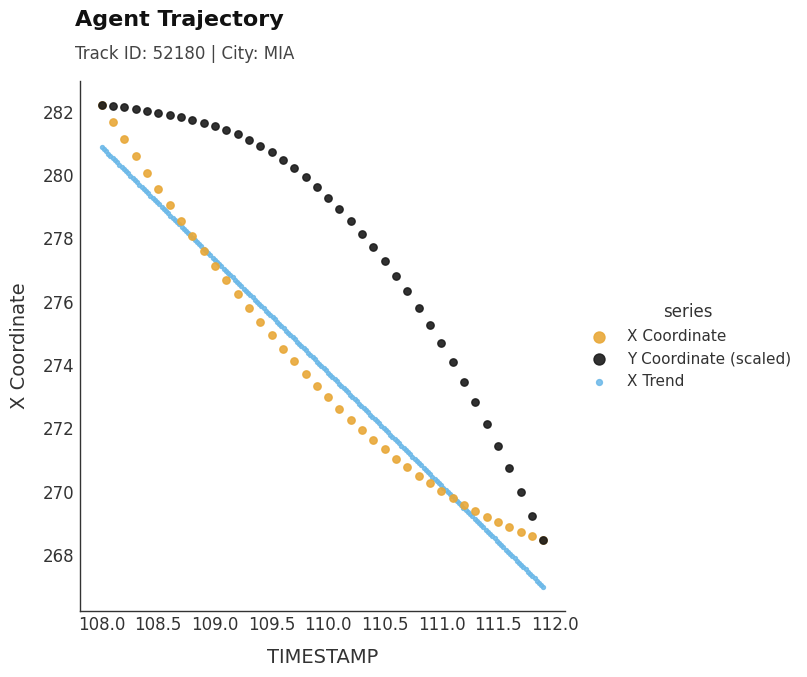

Which series contains the lowest Y value?

X Trend